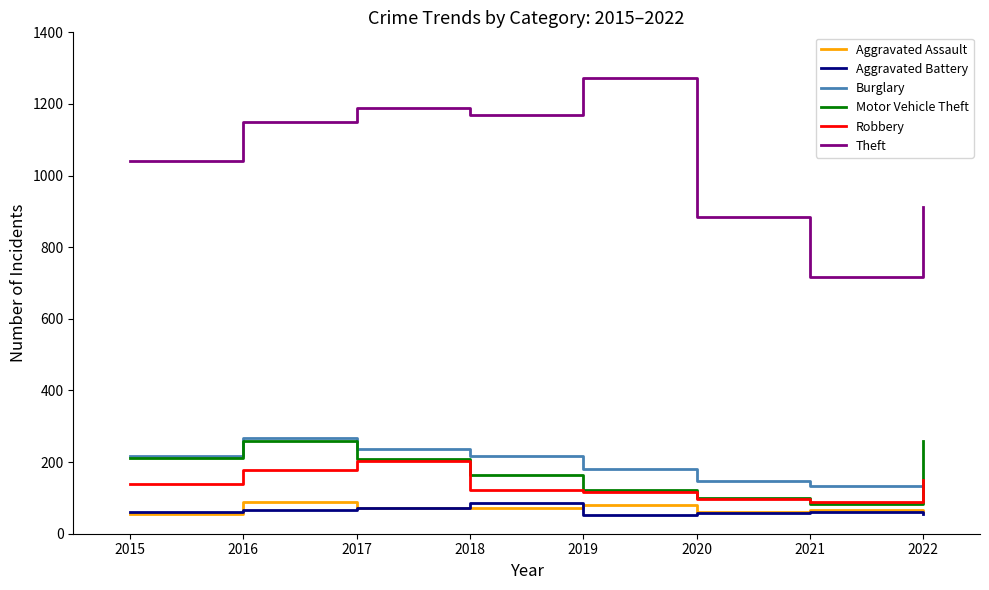

How many lines are shown in the chart?

6